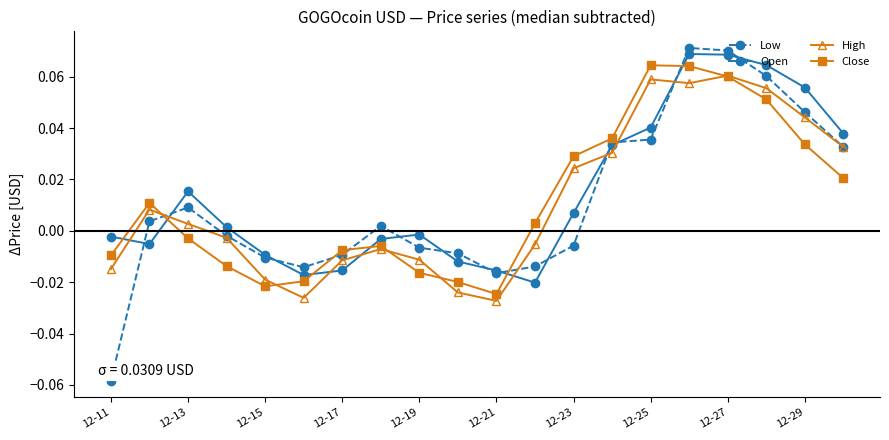

True or false: Close and Open cross at least once.

True